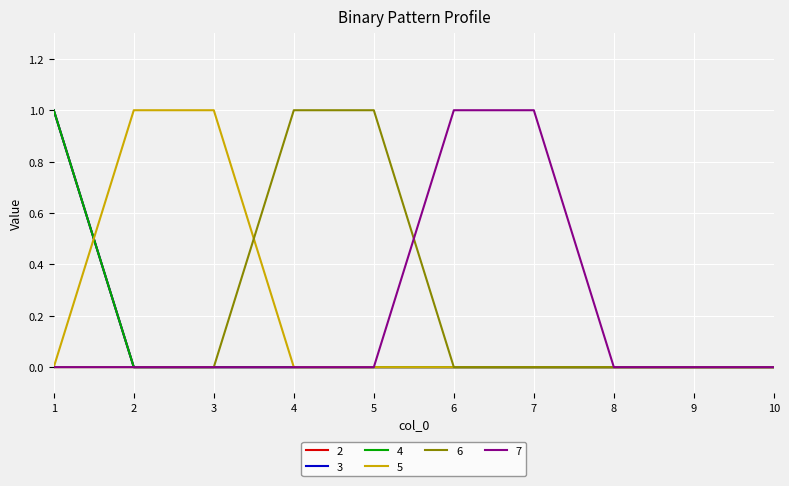

Between 3 and 2, which is larger?

3